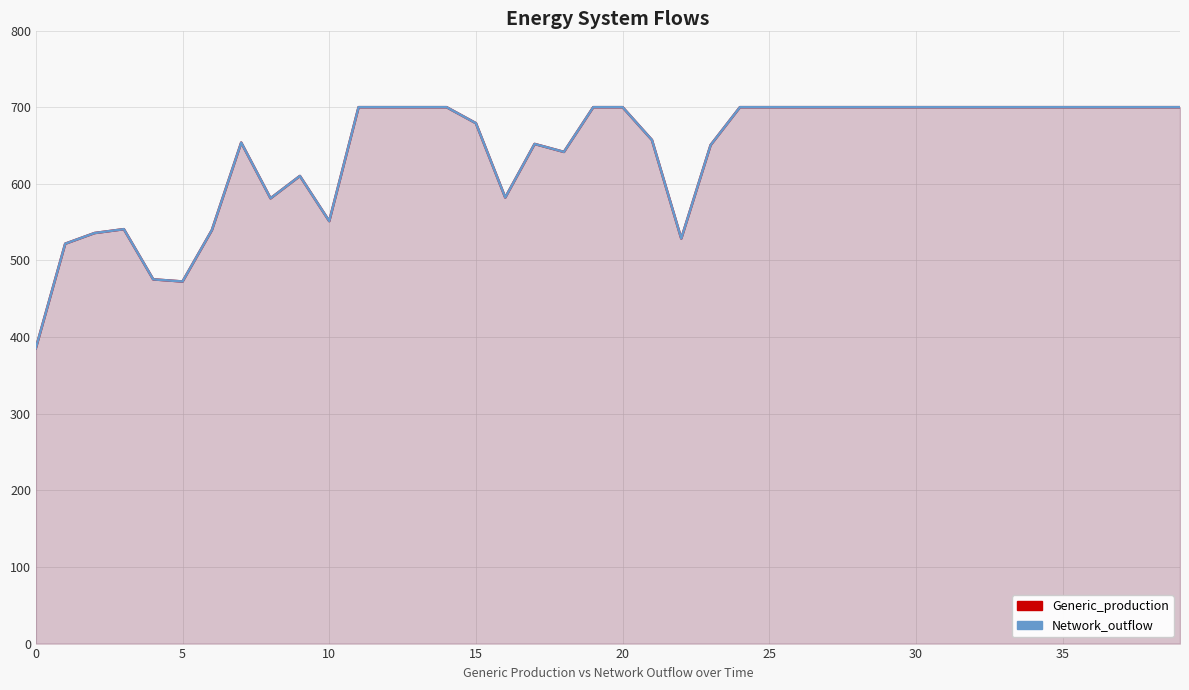

What is the label of the 12th point from the left?

11